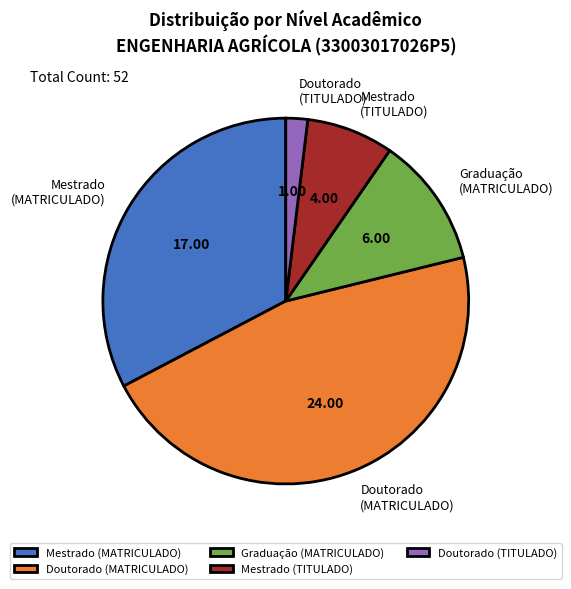

Is the sum of Doutorado (TITULADO) and Doutorado (MATRICULADO) greater than half?

No